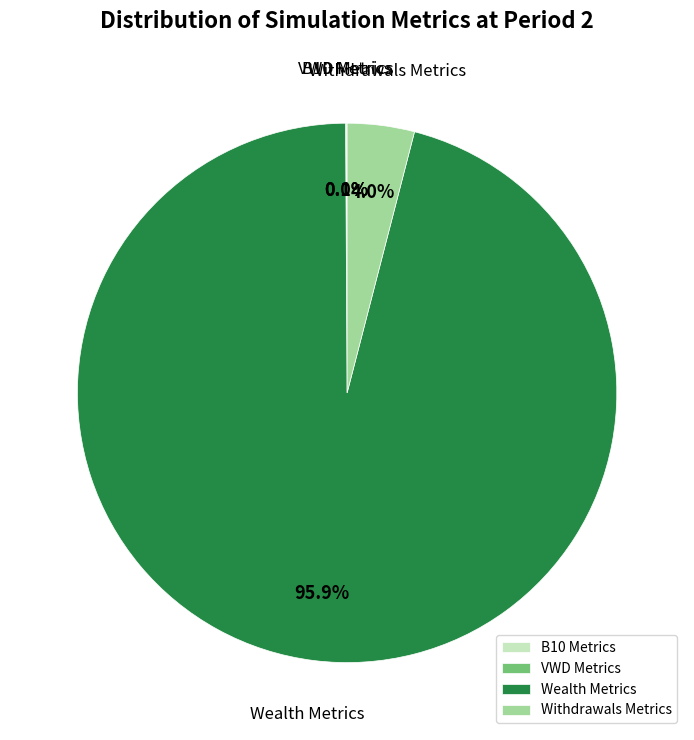

Which category has the biggest portion of the pie?

Wealth Metrics